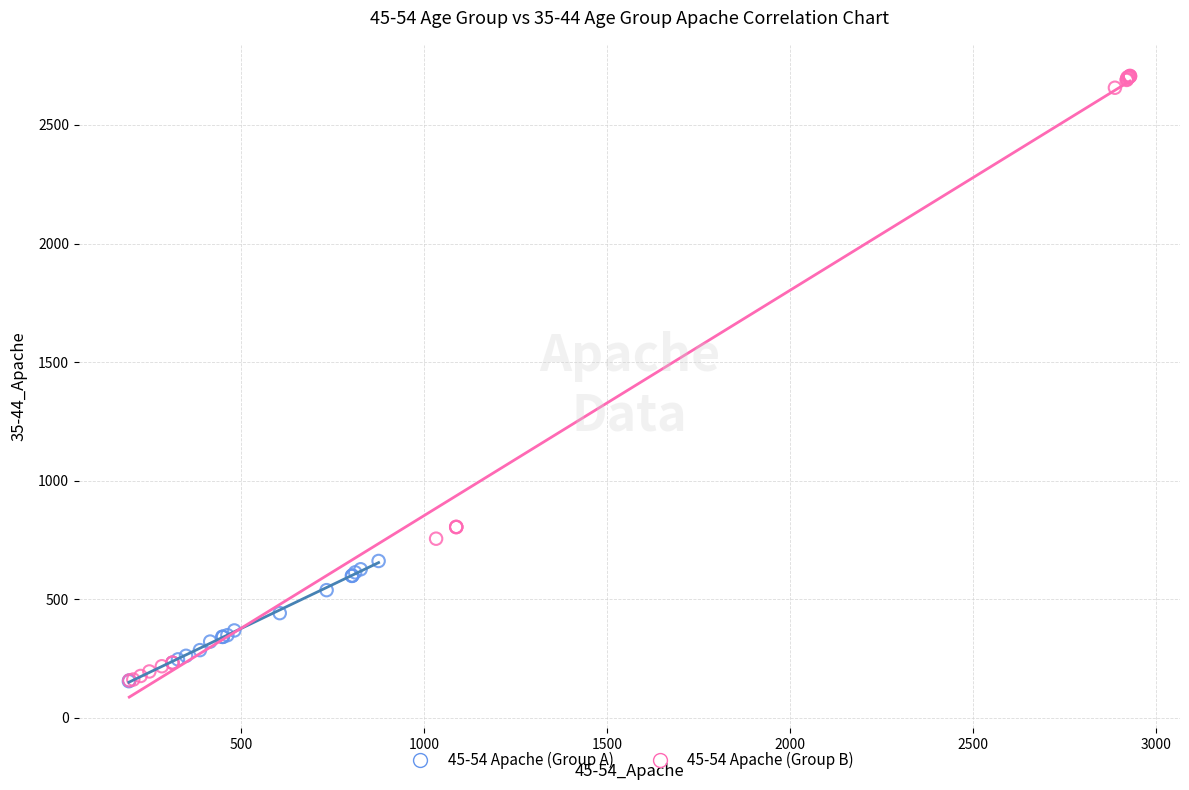

Which series has the largest Y range (max minus min)?

45-54 Apache (Group B)